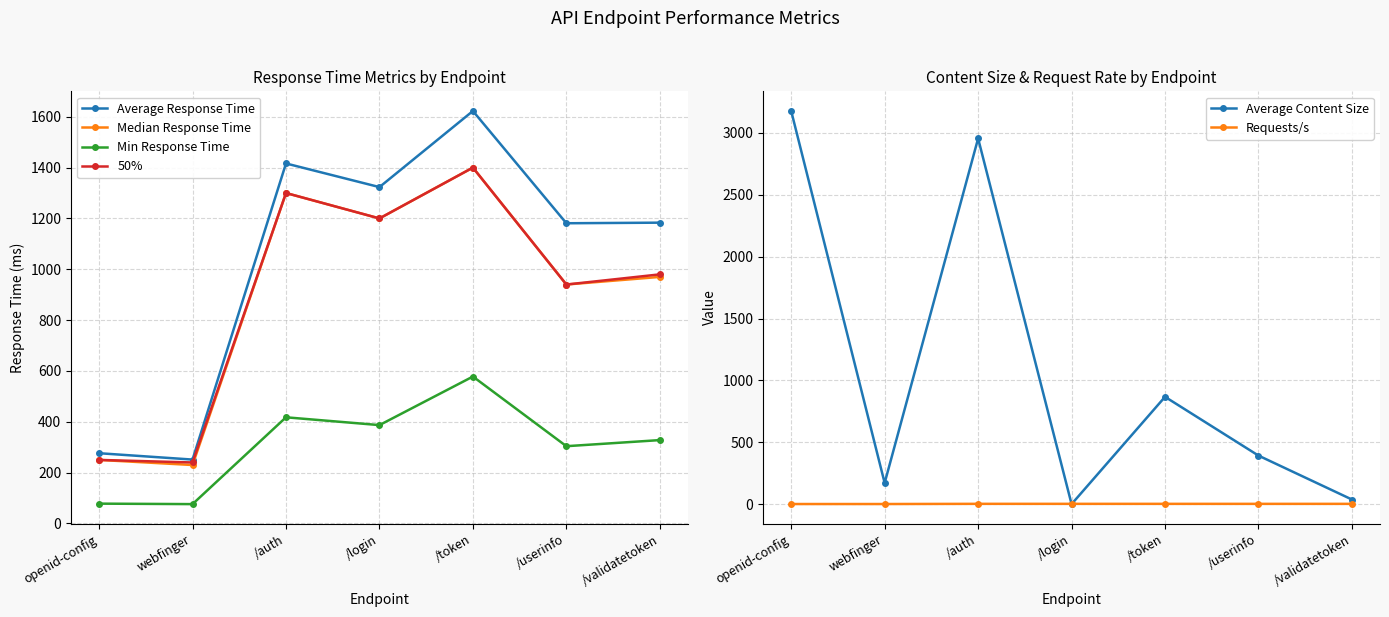

At /login, list the series in order from smallest to largest.

Average Content Size, Requests/s, Min Response Time, Median Response Time, 50%, Average Response Time